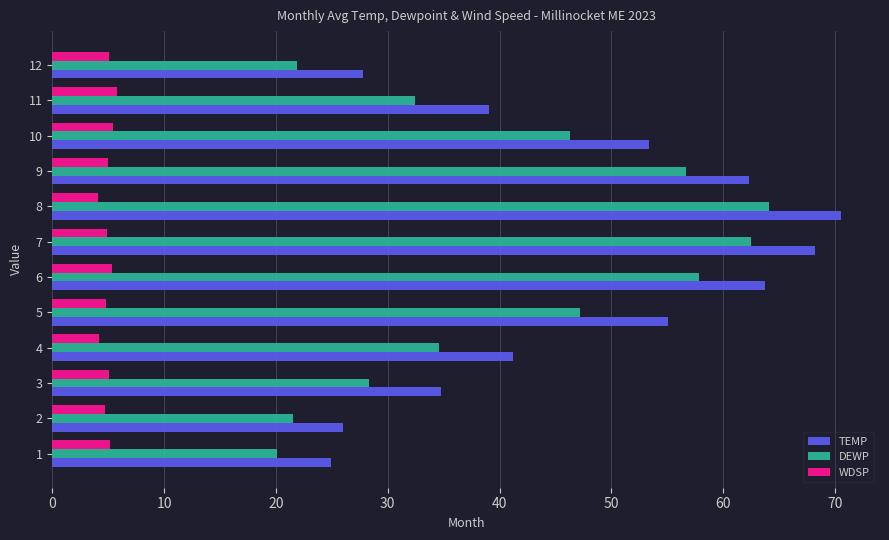

Which series has the largest total across all categories?

TEMP